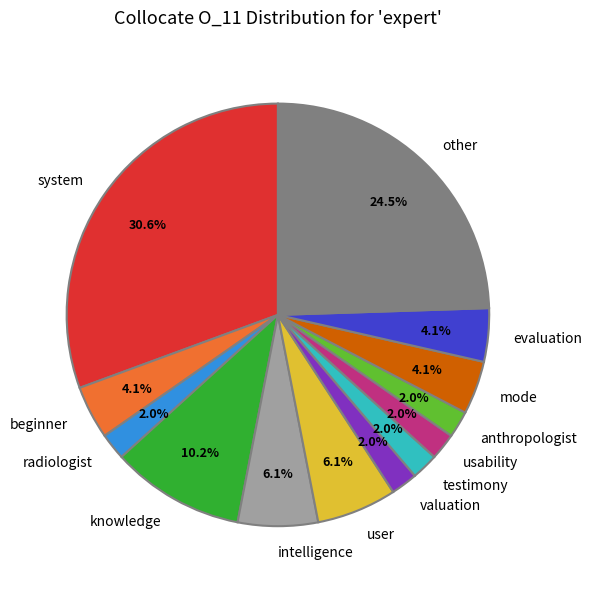

Combined, do user and system account for over 50%?

No